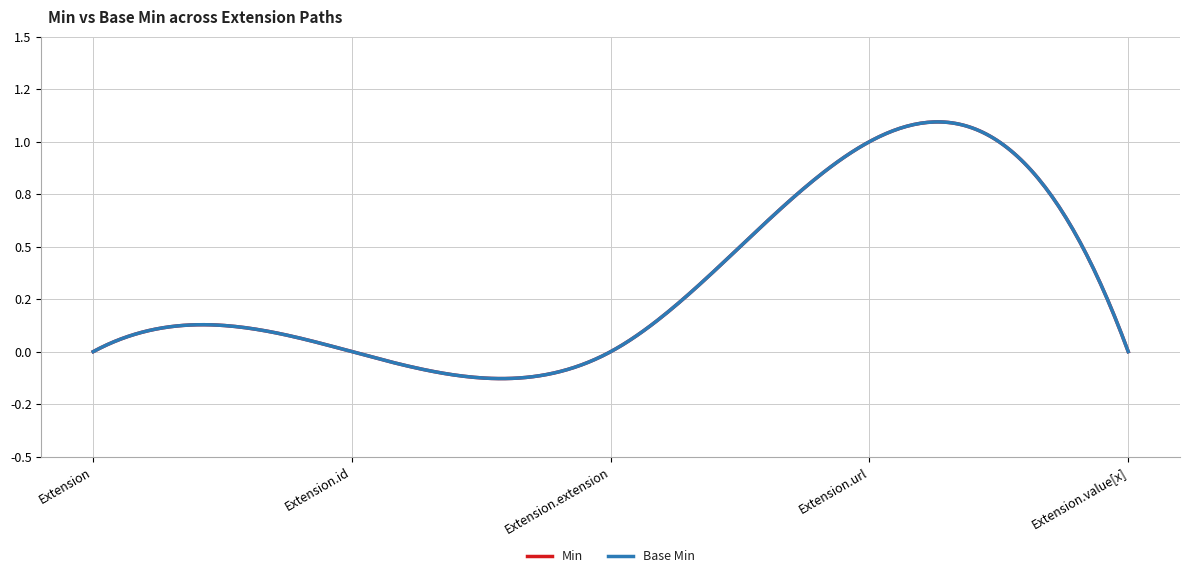

True or false: Base Min has a value of 0 at Extension.value[x].

True